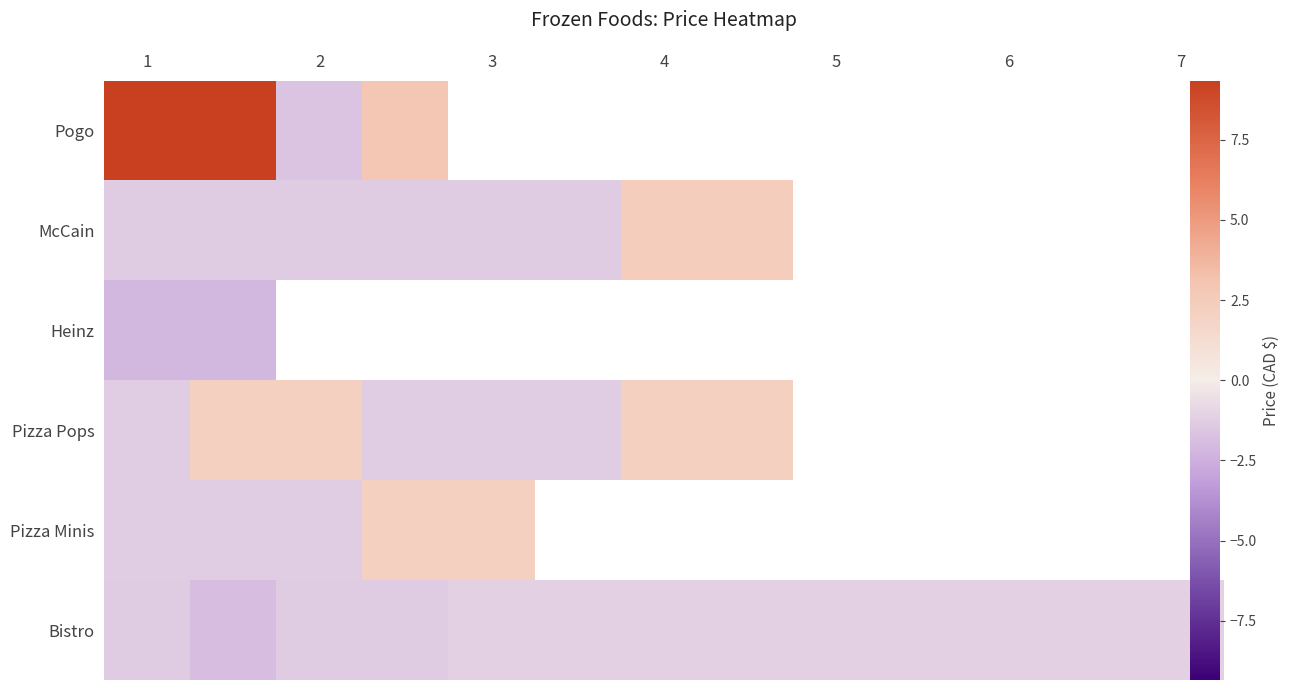

How many categories are shown in the chart?

13